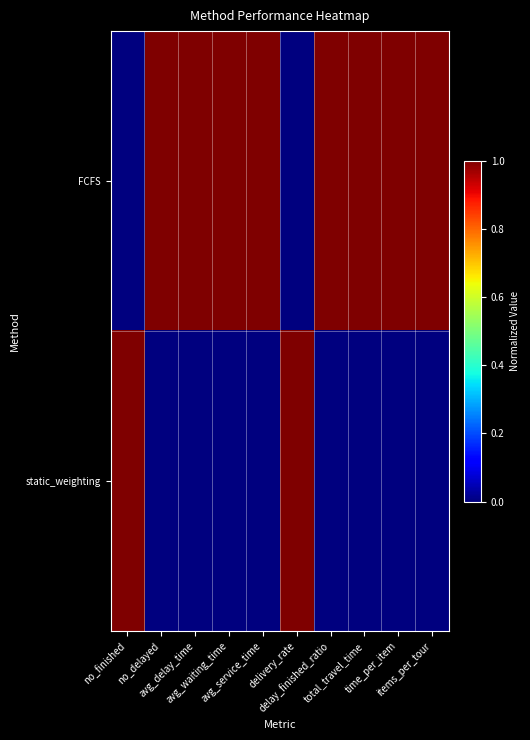

Reading right to left, extract all data points from this chart.

FCFS: items_per_tour=1	time_per_item=1	total_travel_time=1	delay_finished_ratio=1	delivery_rate=0	avg_service_time=1	avg_waiting_time=1	avg_delay_time=1	no_delayed=1	no_finished=0
static_weighting: items_per_tour=0	time_per_item=0	total_travel_time=0	delay_finished_ratio=0	delivery_rate=1	avg_service_time=0	avg_waiting_time=0	avg_delay_time=0	no_delayed=0	no_finished=1